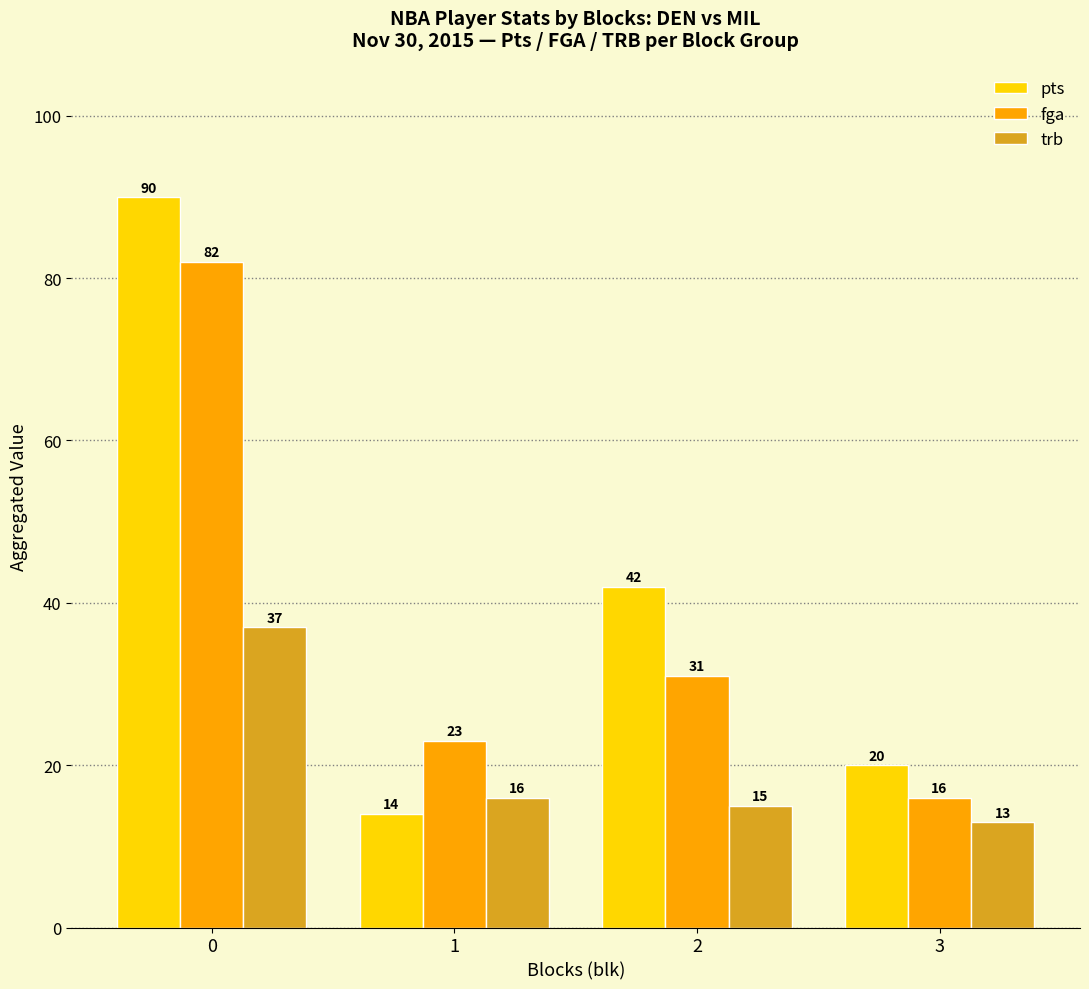

Reading left to right, extract all data points from this chart.

pts: 90	14	42	20
fga: 82	23	31	16
trb: 37	16	15	13